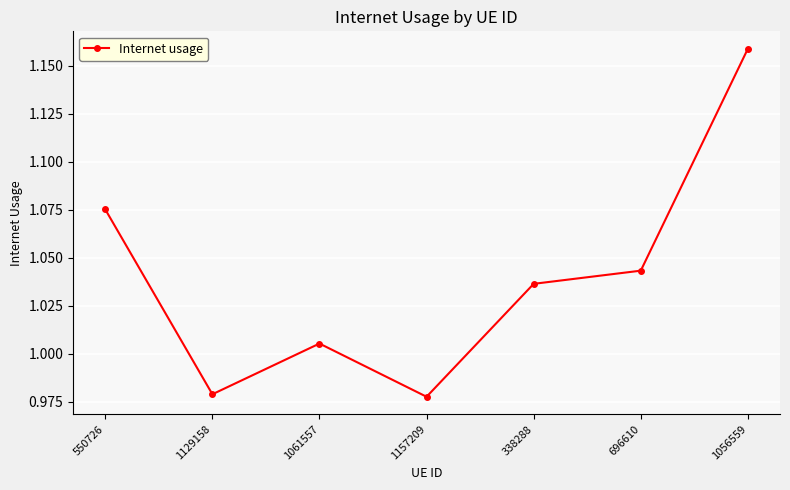

Which label corresponds to the largest value in the chart?

1056559